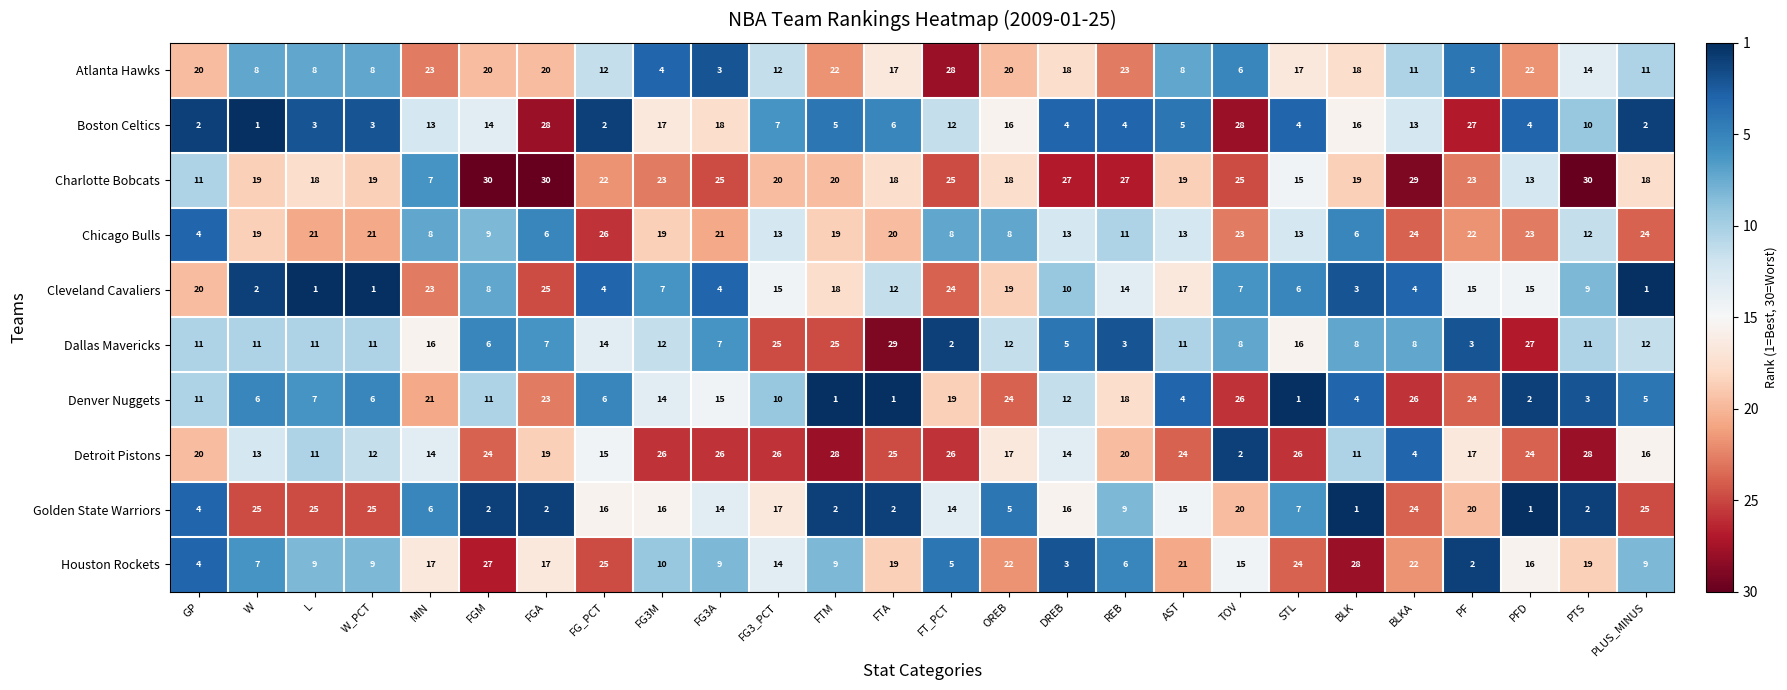

Between FGM and REB, which series saw the biggest shift?

Houston Rockets